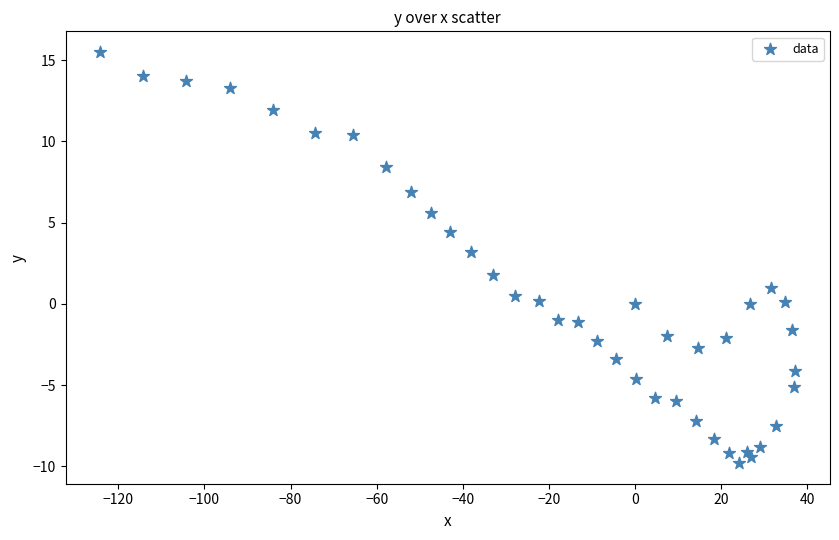

What is the range of Y values (max minus min)?

25.3